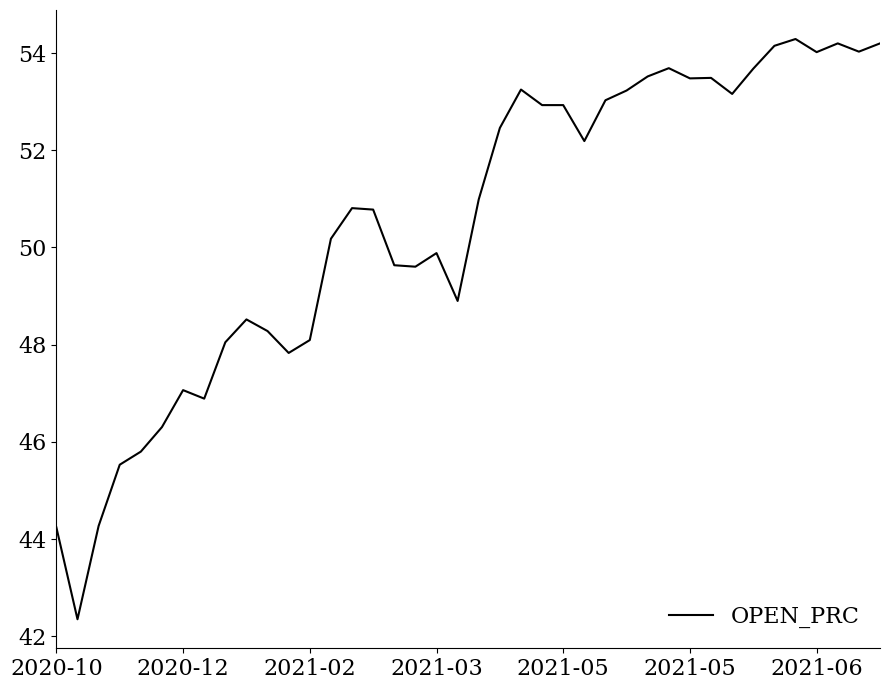

What is the difference between the maximum and minimum values?

11.9